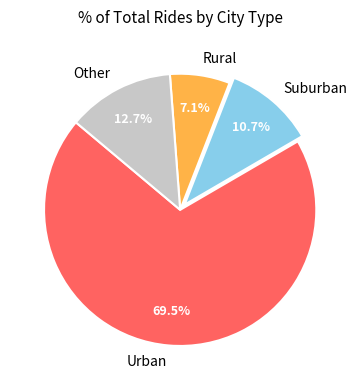

How much of the chart is everything except Rural?

92.9%